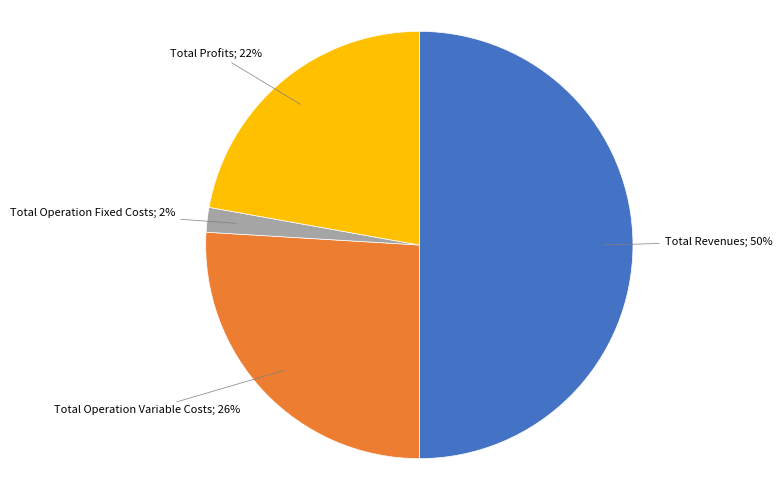

To the nearest percent, what is the average slice percentage?

25%